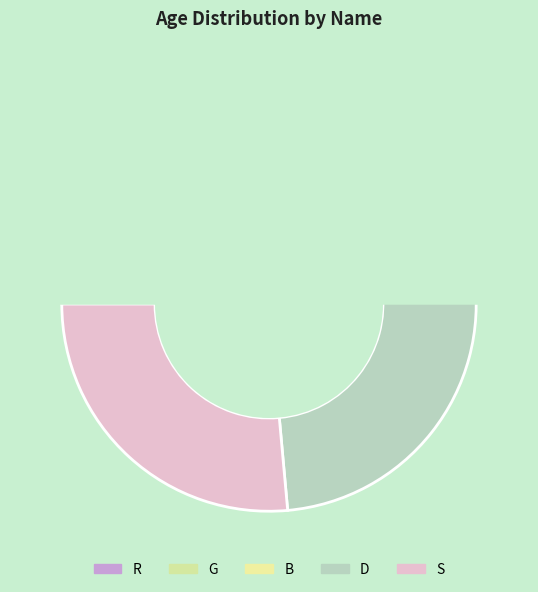

To the nearest percent, what is the difference between the largest and smallest slice percentages?

49%